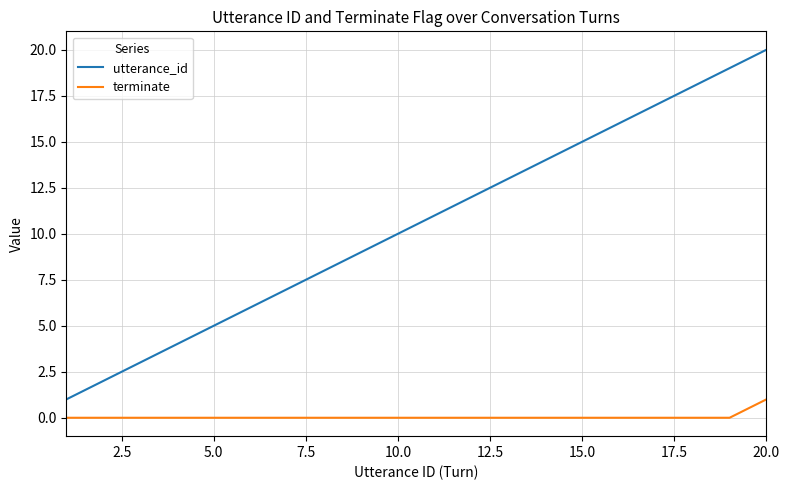

True or false: terminate and utterance_id cross at least once.

False